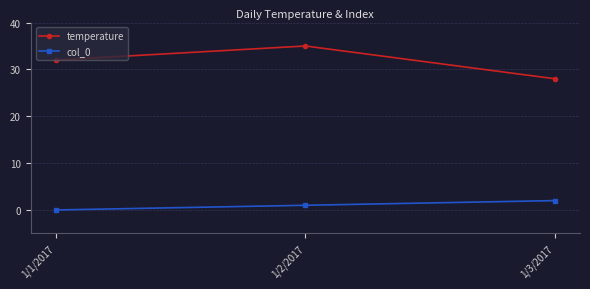

Reading left to right, what are all the values shown in this chart?

temperature: 1/1/2017=32	1/2/2017=35	1/3/2017=28
col_0: 1/1/2017=0	1/2/2017=1	1/3/2017=2